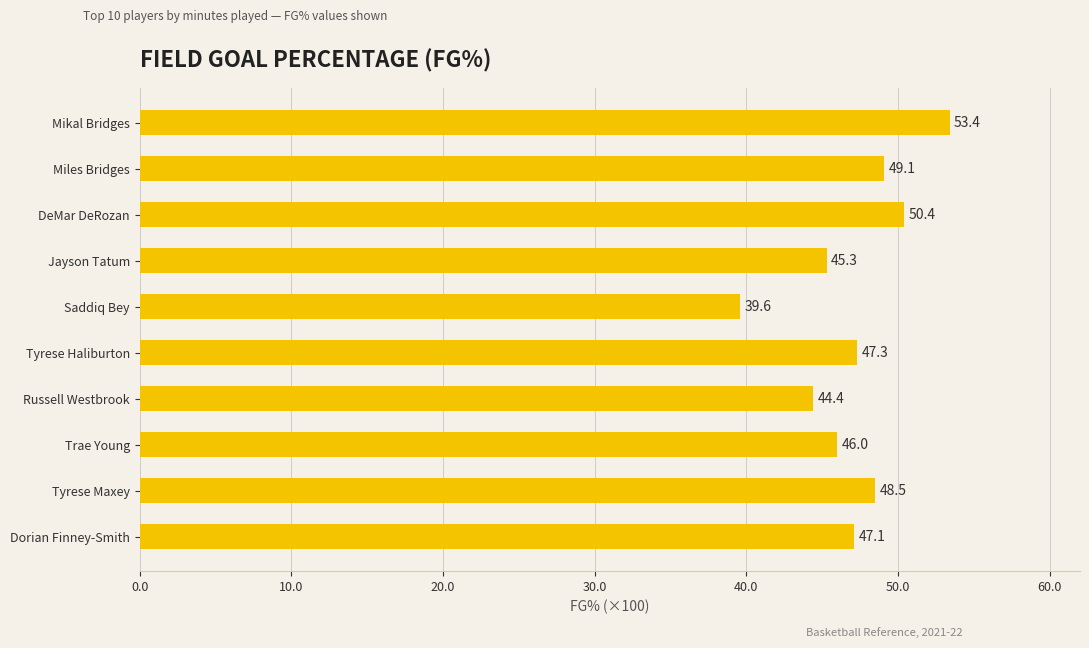

Count the number of values greater than 47.

6